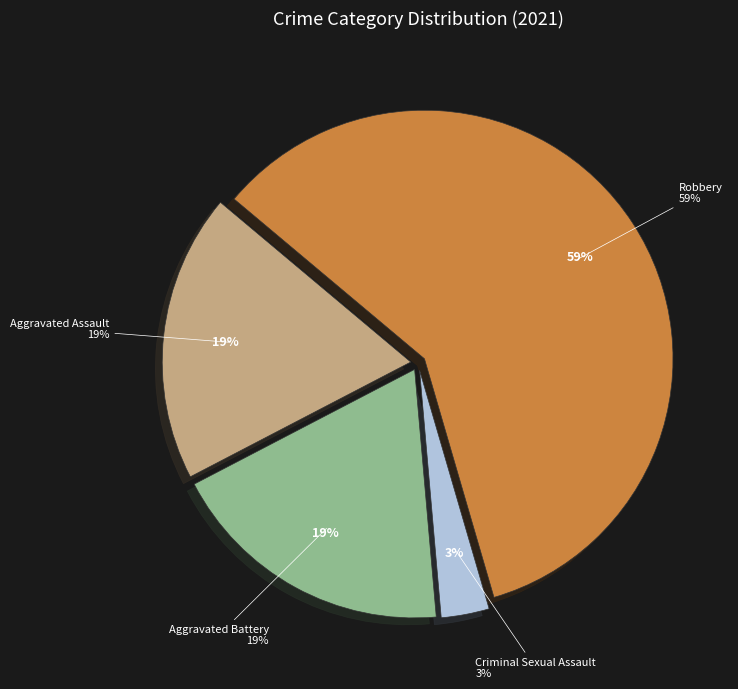

True or false: Criminal Sexual Assault accounts for 11% of the total.

False